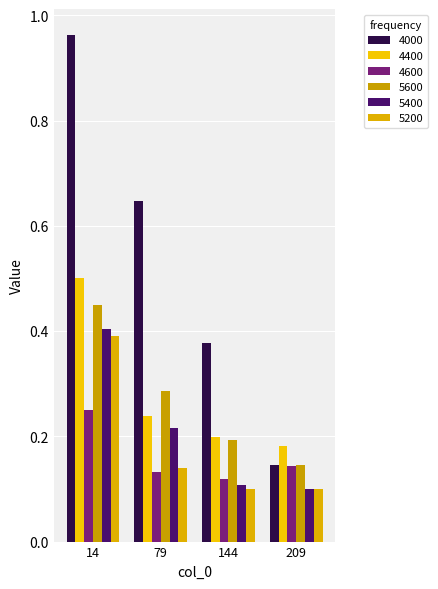

Count the number of categories in the chart.

4